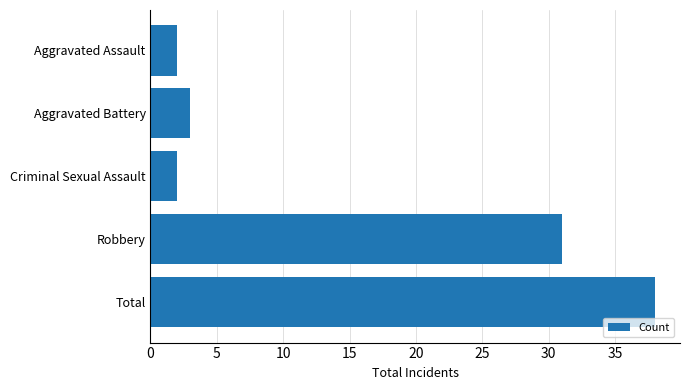

The value at Aggravated Battery is 1. True or false?

False